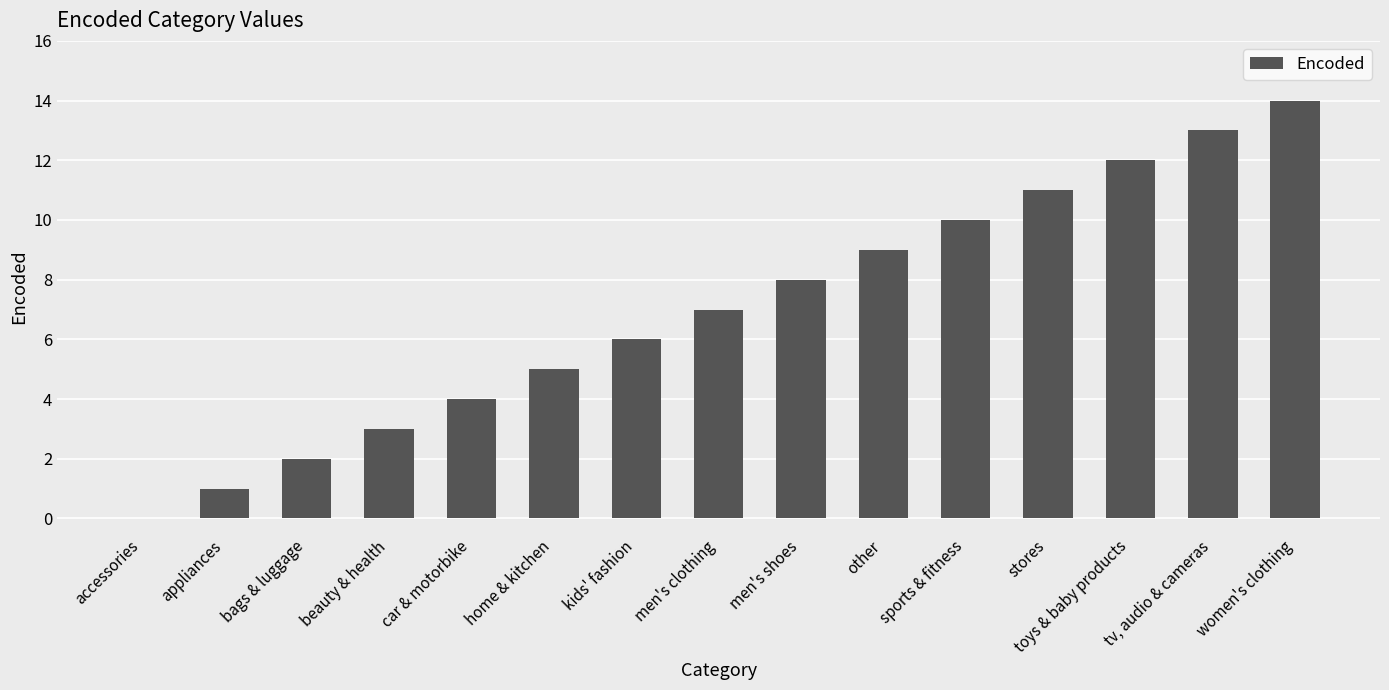

Count the number of data series in this chart.

1